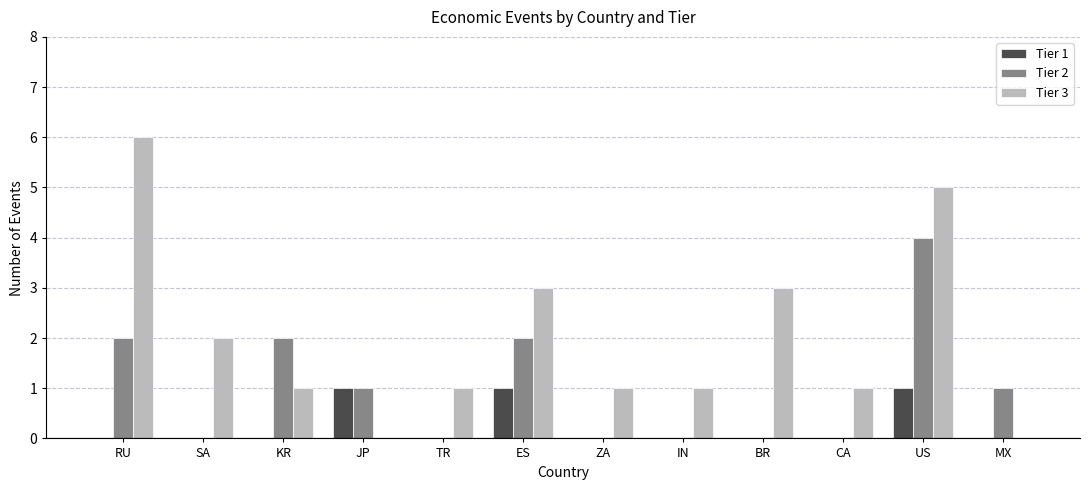

Is the value of Tier 2 at IN greater than the value of Tier 1 at JP?

No